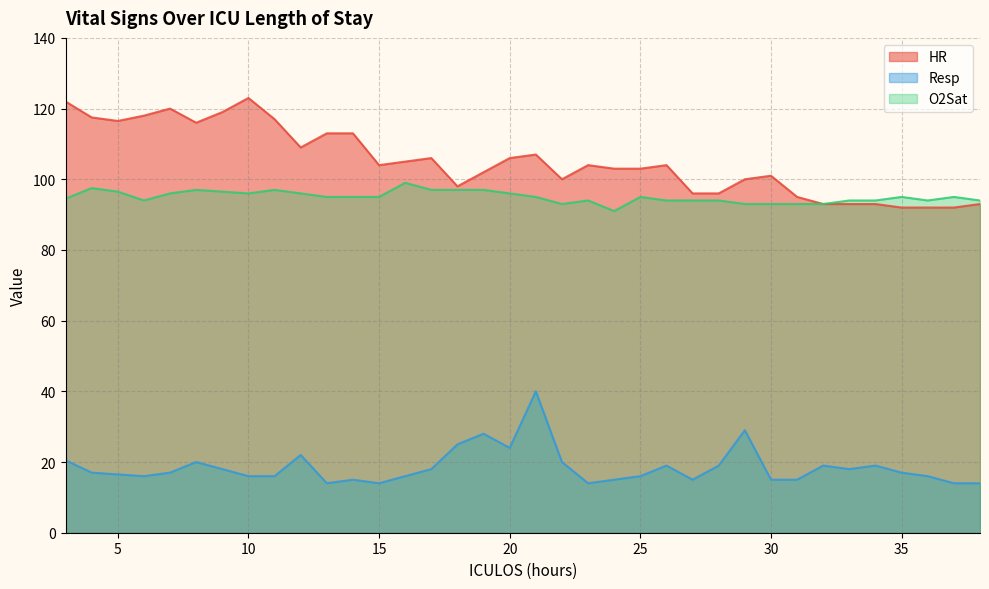

What is the difference between the maximum and minimum values in the O2Sat series?

8.0